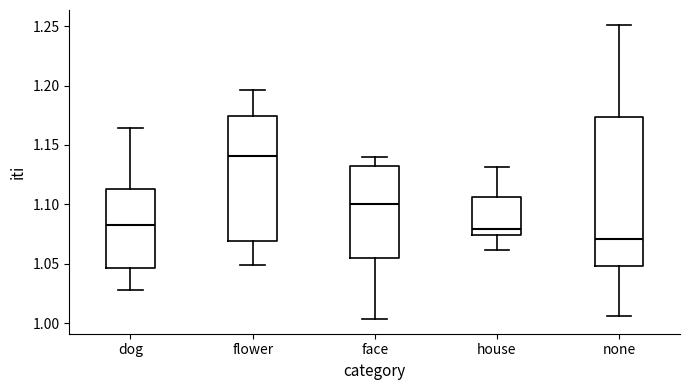

Reading left to right, transcribe this box plot: for each box, give where its median line is, the range the box spans, and where its two whiskers end, as read against the y-axis. The values are not printed on the chart, so give them approximately, as read against the axis.

dog: median 1.080, box 1.045 to 1.115, whiskers 1.030 to 1.165
flower: median 1.140, box 1.070 to 1.175, whiskers 1.050 to 1.195
face: median 1.100, box 1.055 to 1.130, whiskers 1.005 to 1.140
house: median 1.080, box 1.075 to 1.105, whiskers 1.060 to 1.130
none: median 1.070, box 1.050 to 1.175, whiskers 1.005 to 1.250